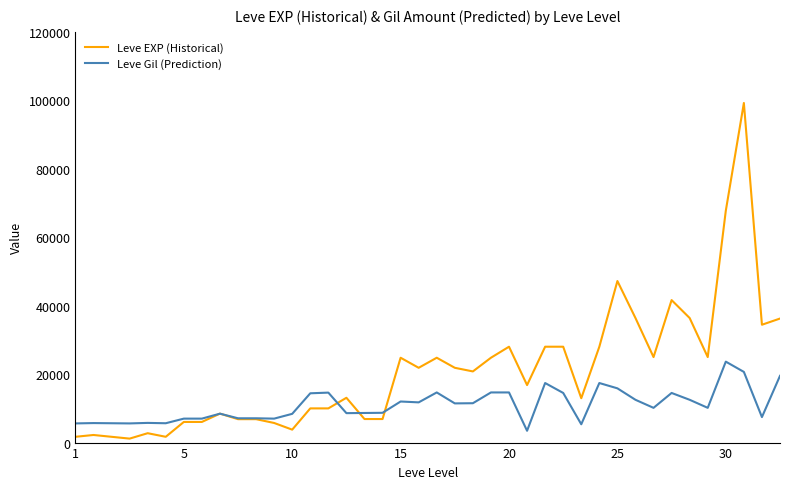

What is the lowest value of the Leve Gil (Prediction) series?

3450